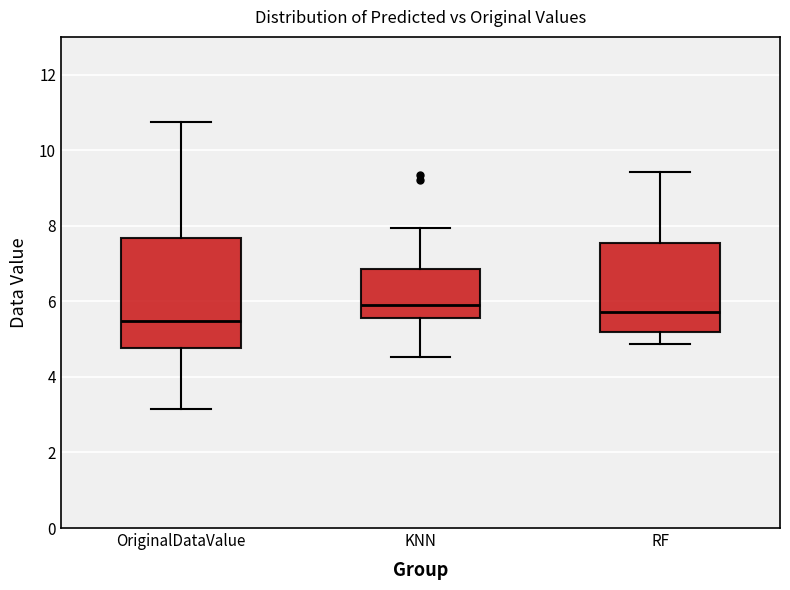

Where does the upper whisker of the box for OriginalDataValue end on the y-axis? The values are not printed on the chart, so give them approximately, as read against the axis.

10.8